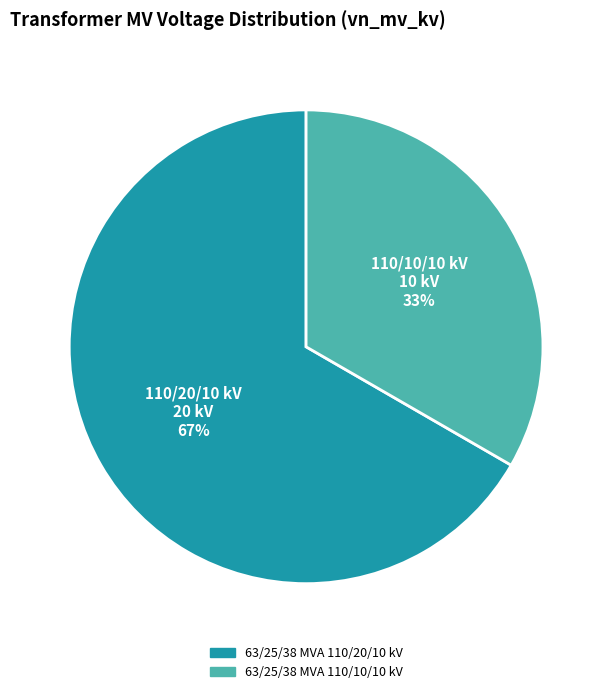

Which slice is the smallest?

63/25/38 MVA 110/10/10 kV